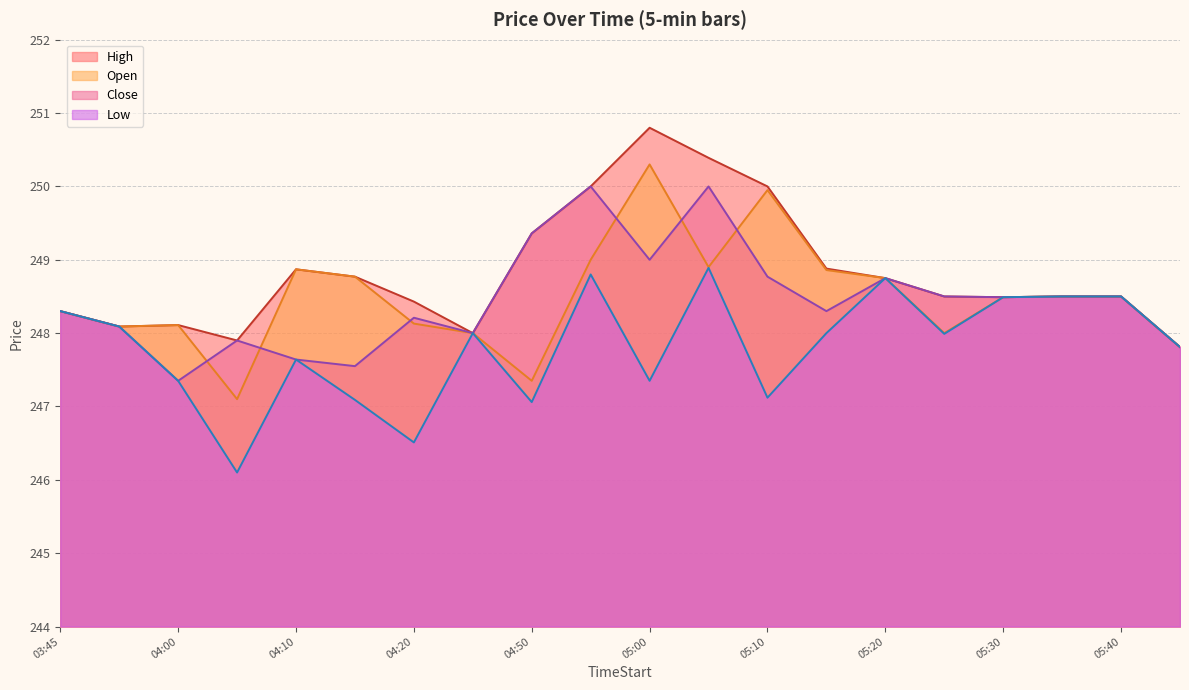

Where does the High series first go above 248?

03:45